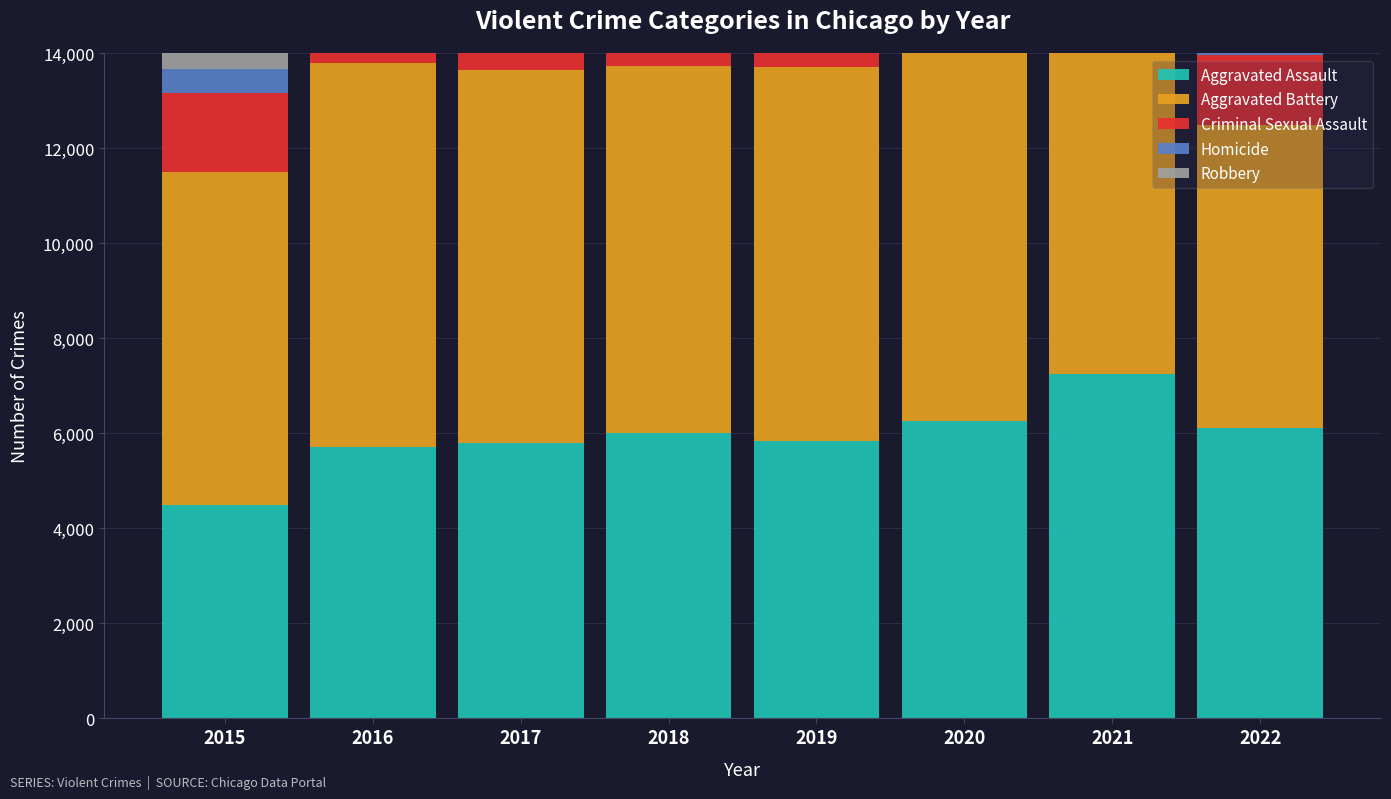

At which category does the chart reach its minimum across all series?

2015